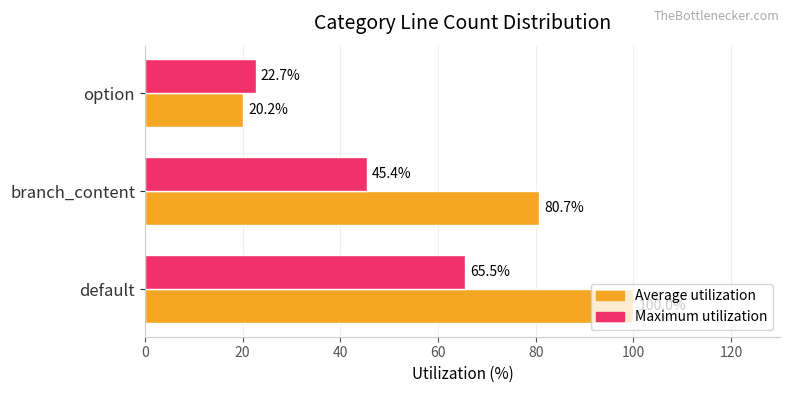

What is the difference between the Average utilization values at option and branch_content?

60.5